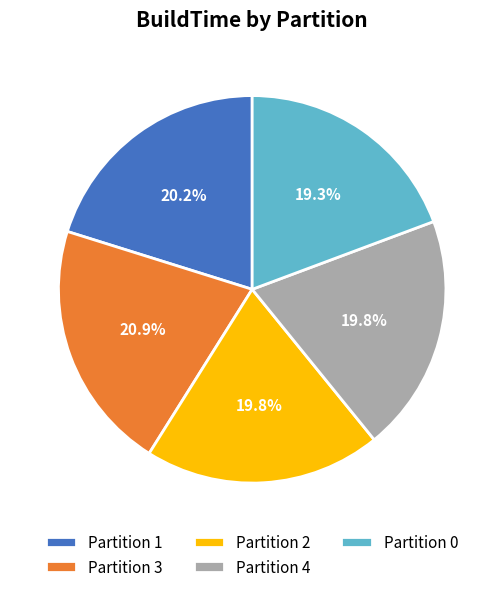

To the nearest percent, what is the average slice percentage?

20%